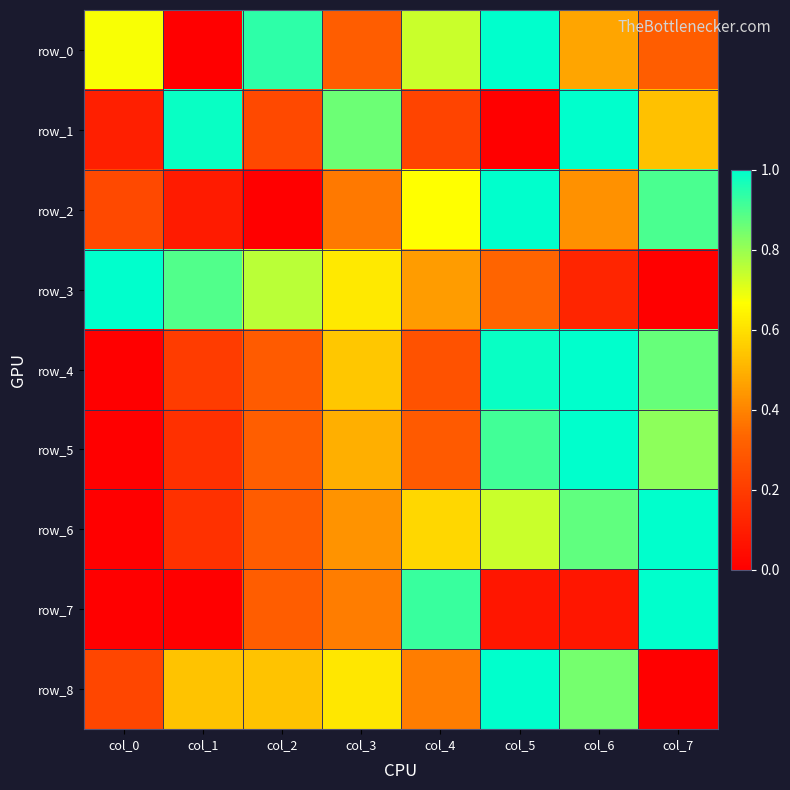

At which label does row_5 reach its minimum?

col_0